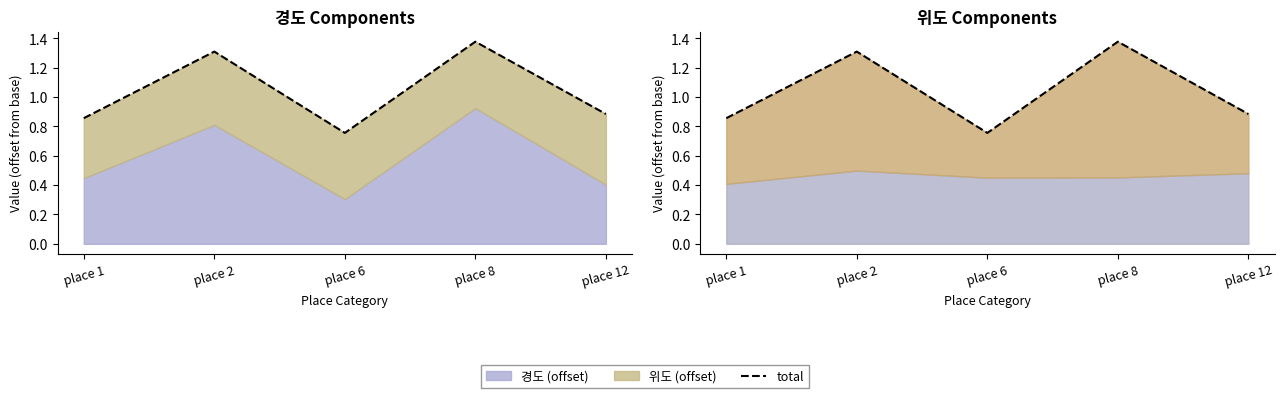

What is the change in value from place 8 to place 12?

-0.5